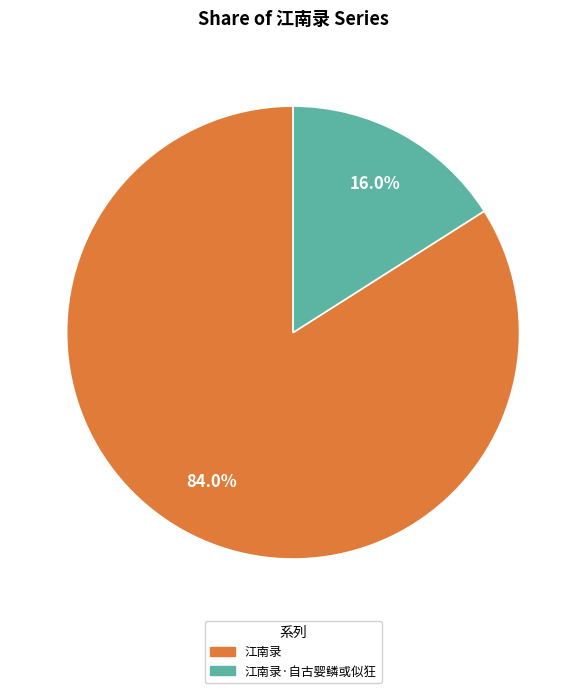

How many slices are in this pie chart?

2